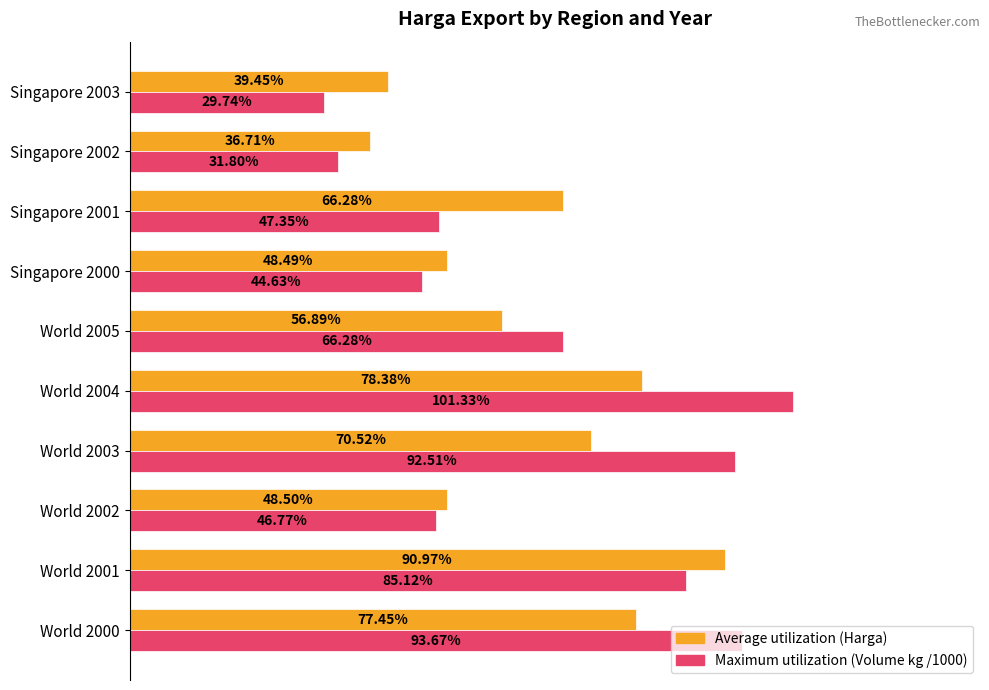

At which category is the sum across all series the highest?

World 2004